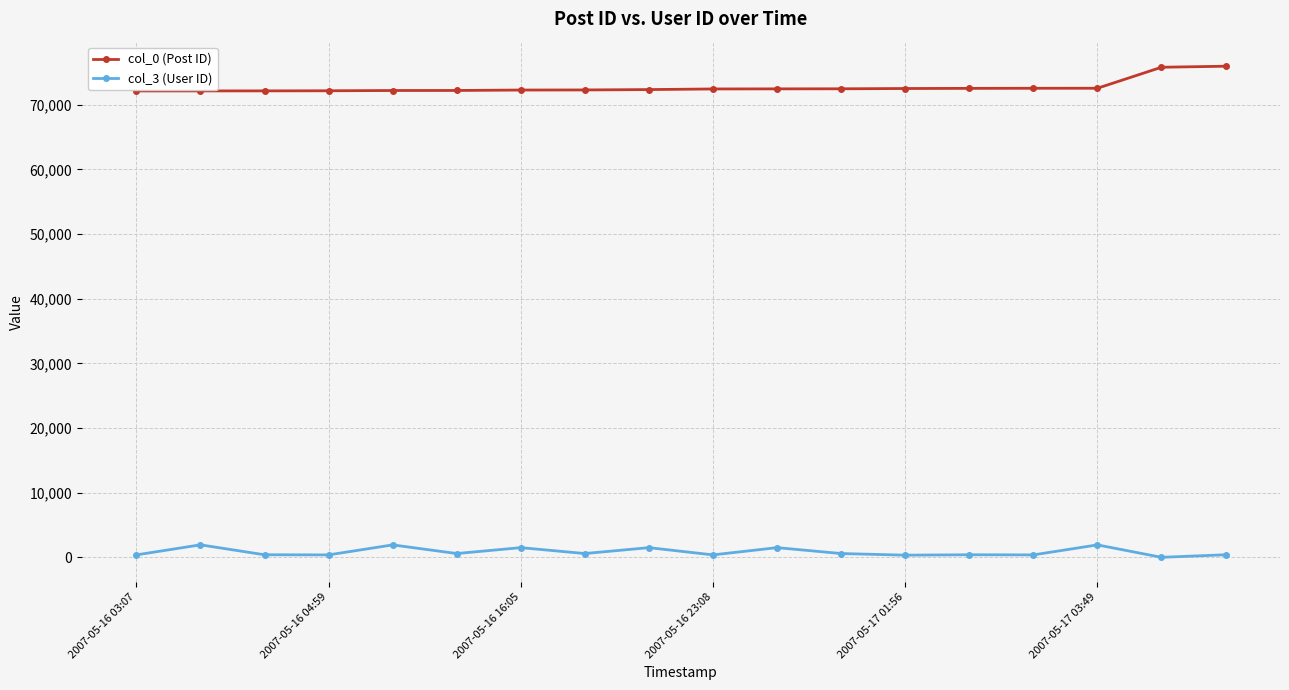

Which series has the largest total across all categories?

col_0 (Post ID)